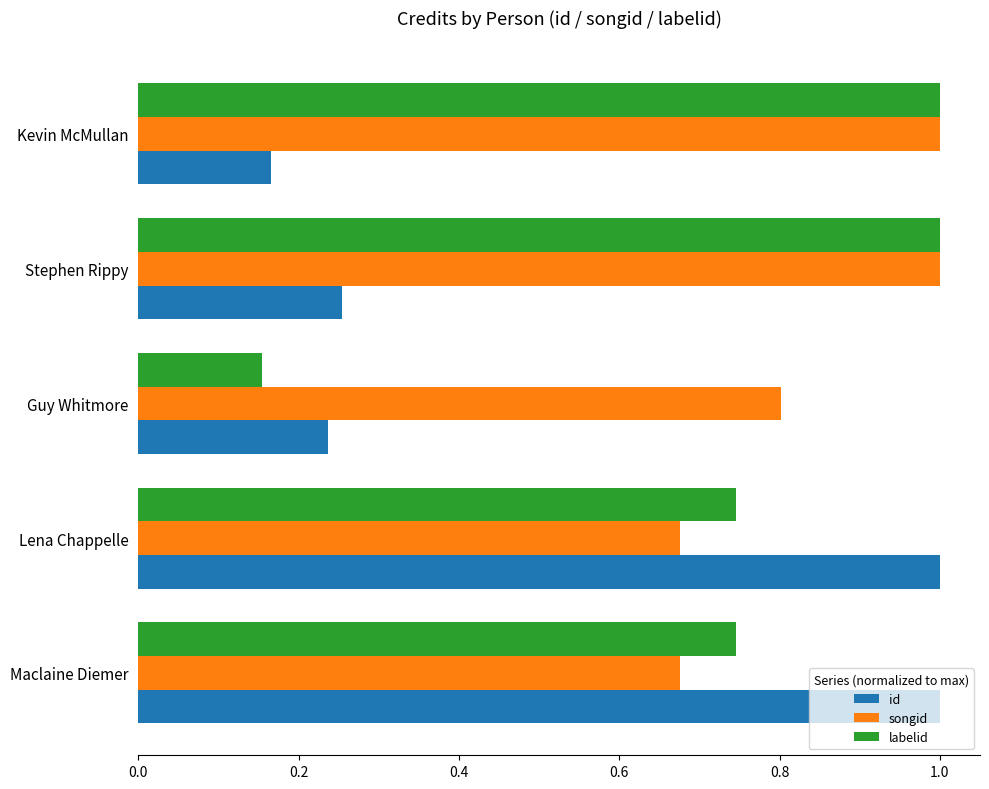

At how many categories does at least one series exceed 0?

5